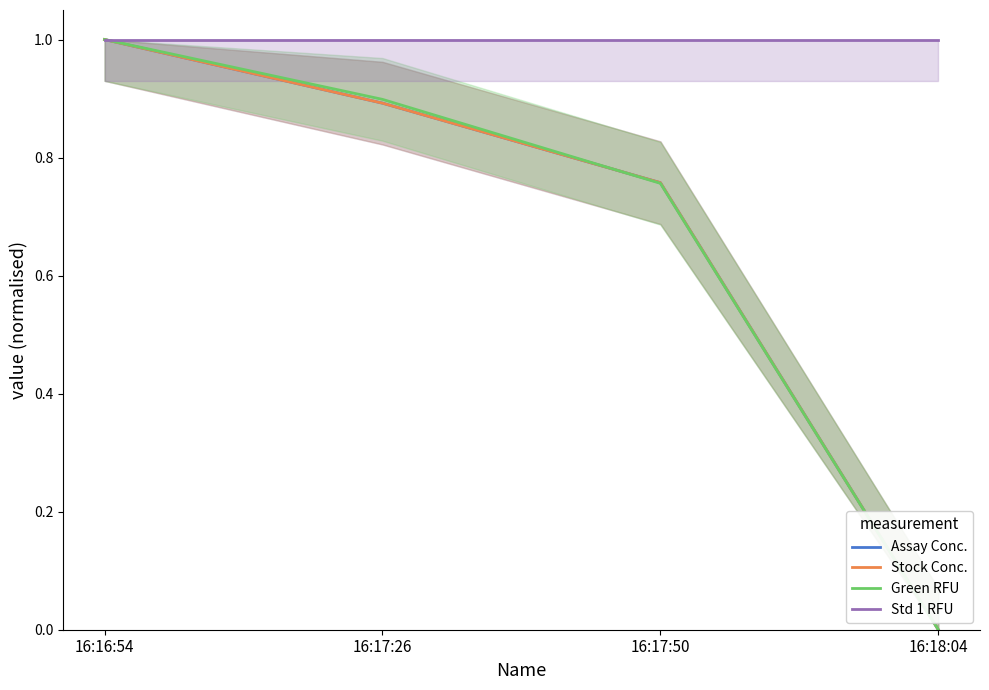

How many lines are shown in the chart?

4